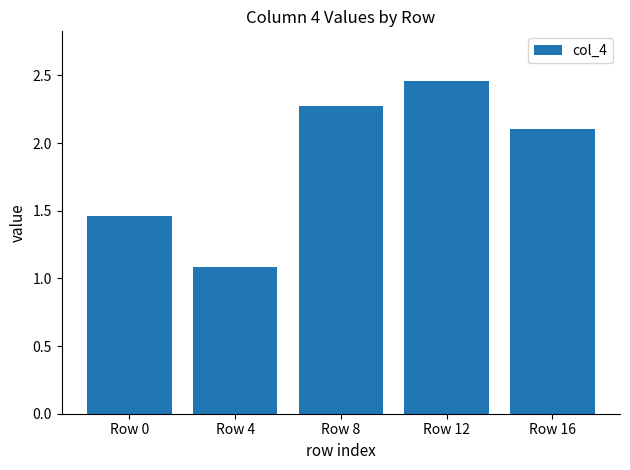

Which has a higher value, Row 4 or Row 12?

Row 12